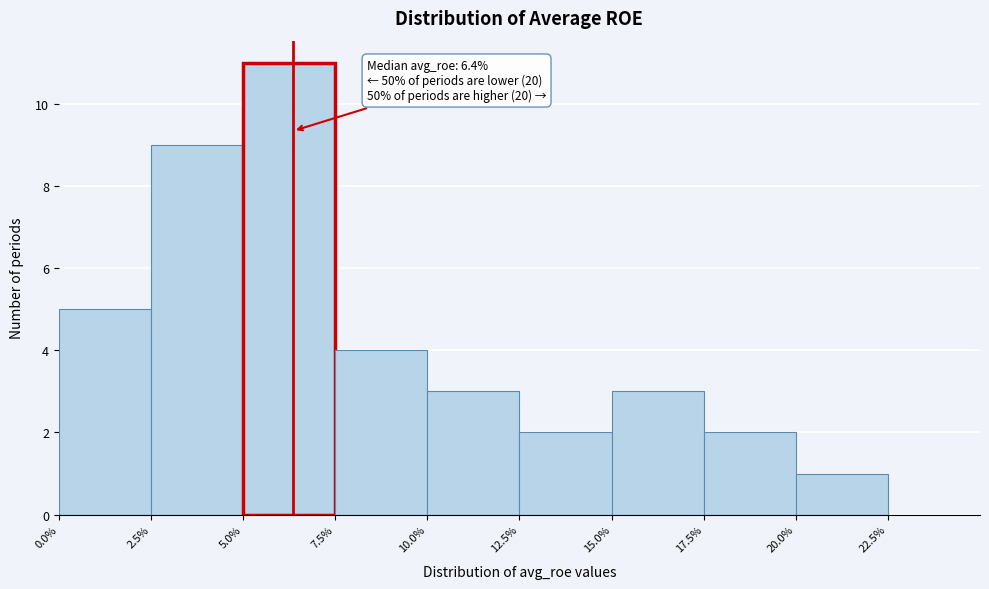

Over which range of the x-axis is the bar tallest?

5.0% to 7.5%